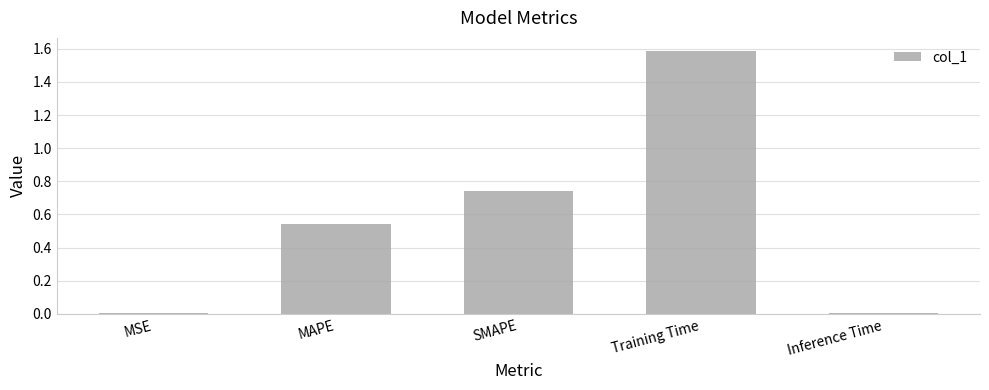

What is the greatest value displayed?

1.6